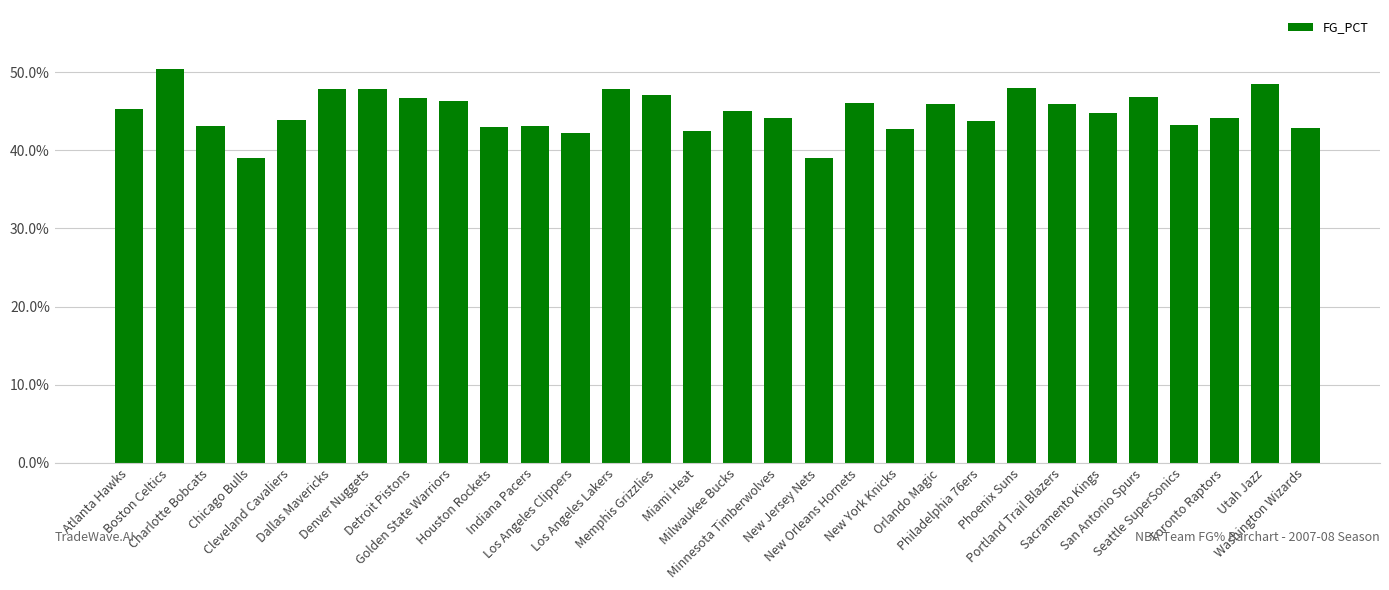

What is the label of the 8th bar from the left?

Detroit Pistons